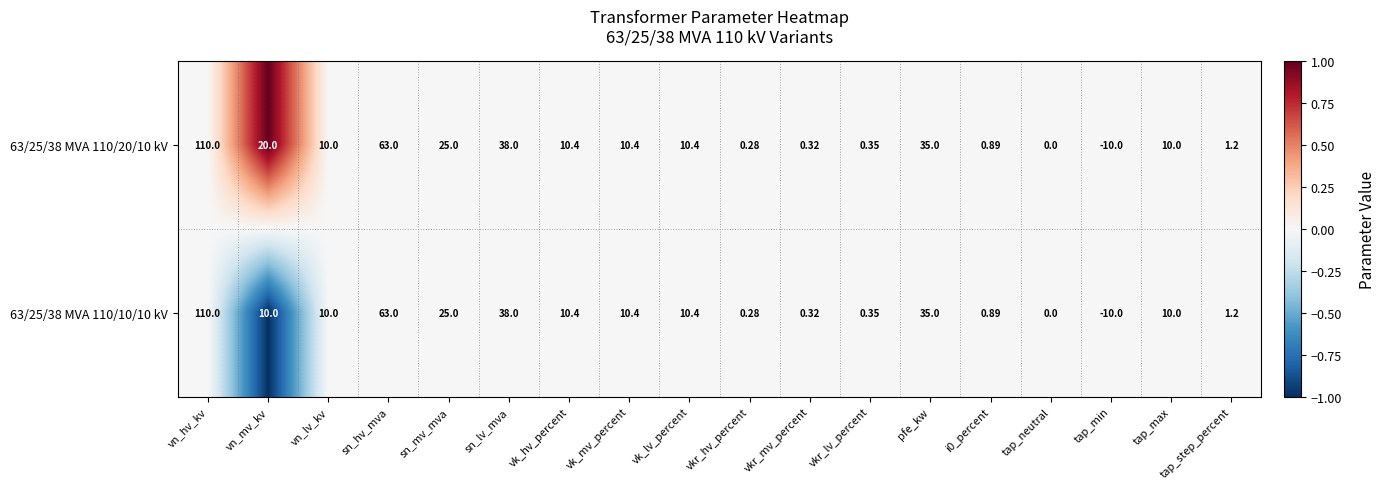

Is the value of 63/25/38 MVA 110/10/10 kV at vkr_lv_percent greater than the value of 63/25/38 MVA 110/20/10 kV at vk_hv_percent?

No